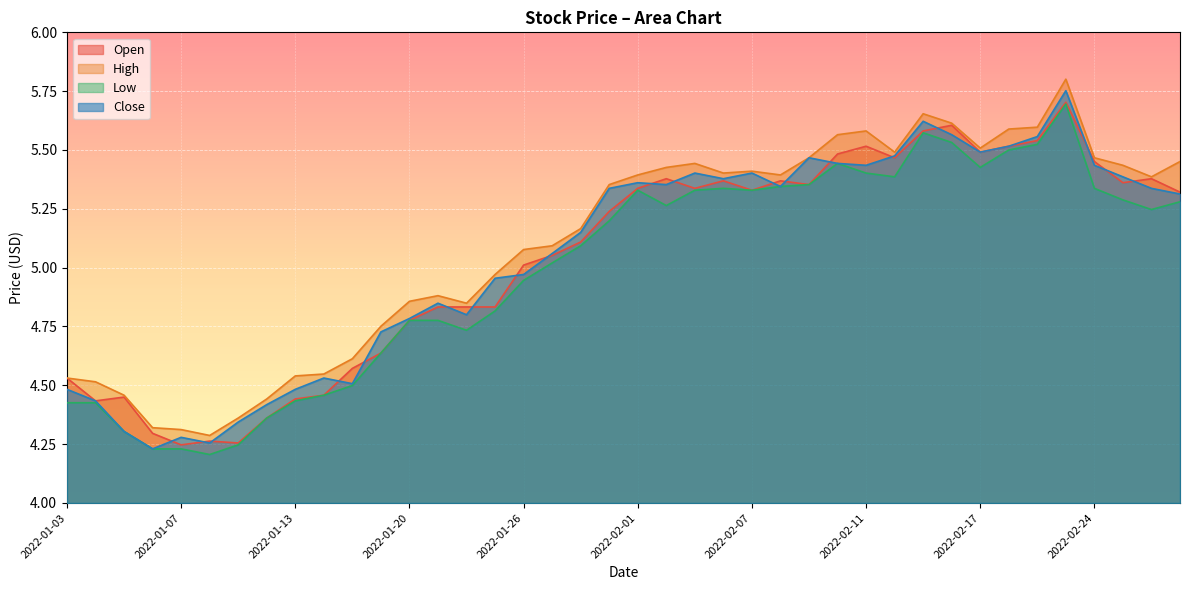

What position from the right is 2022-02-03?

18